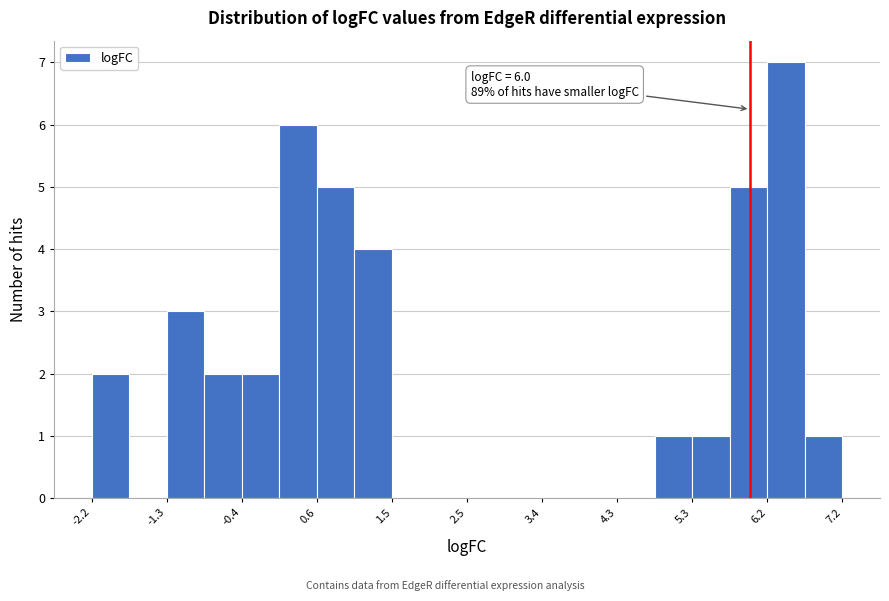

Over which range of the x-axis is the bar tallest?

6.2 to 6.7